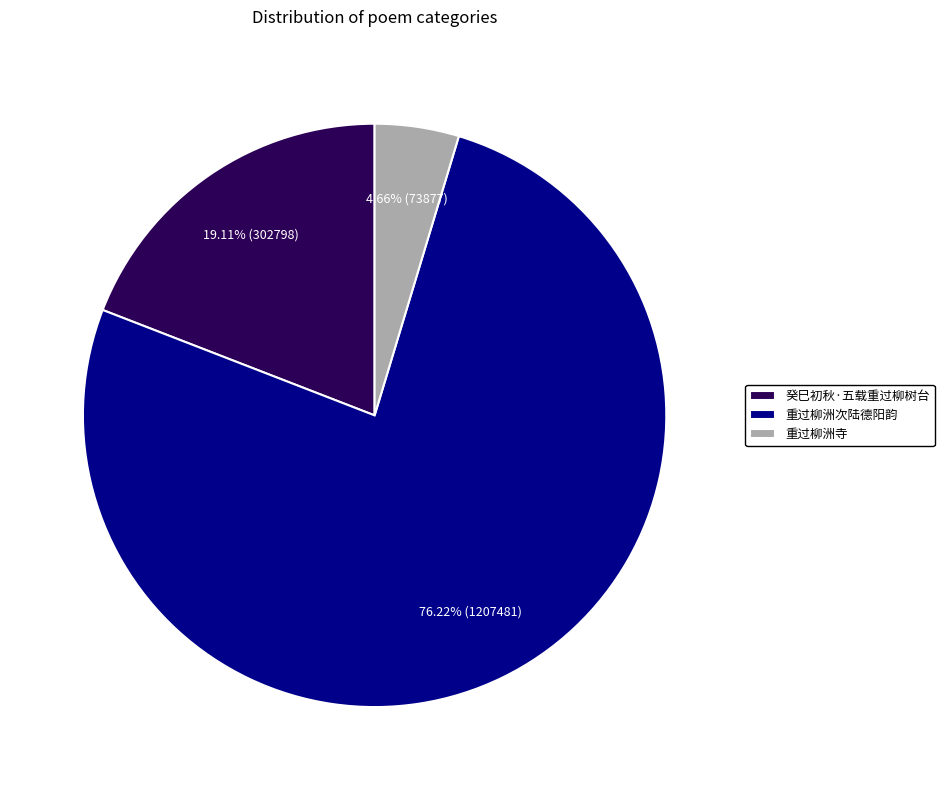

Is it true that 重过柳洲寺 is 5% of the pie?

True